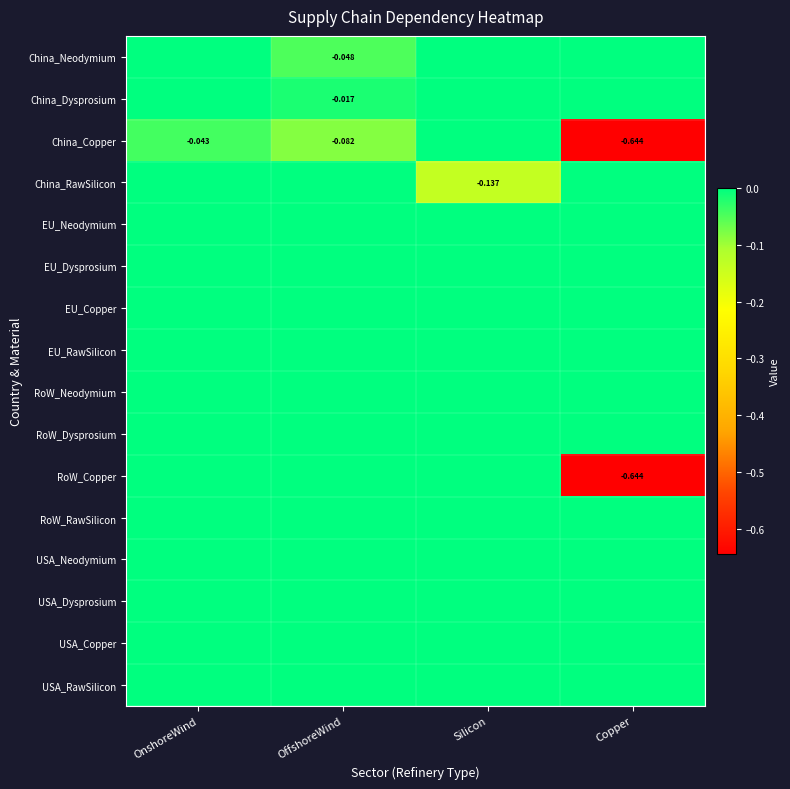

List the labels in order of EU_RawSilicon value, largest first.

OnshoreWind, OffshoreWind, Silicon, Copper